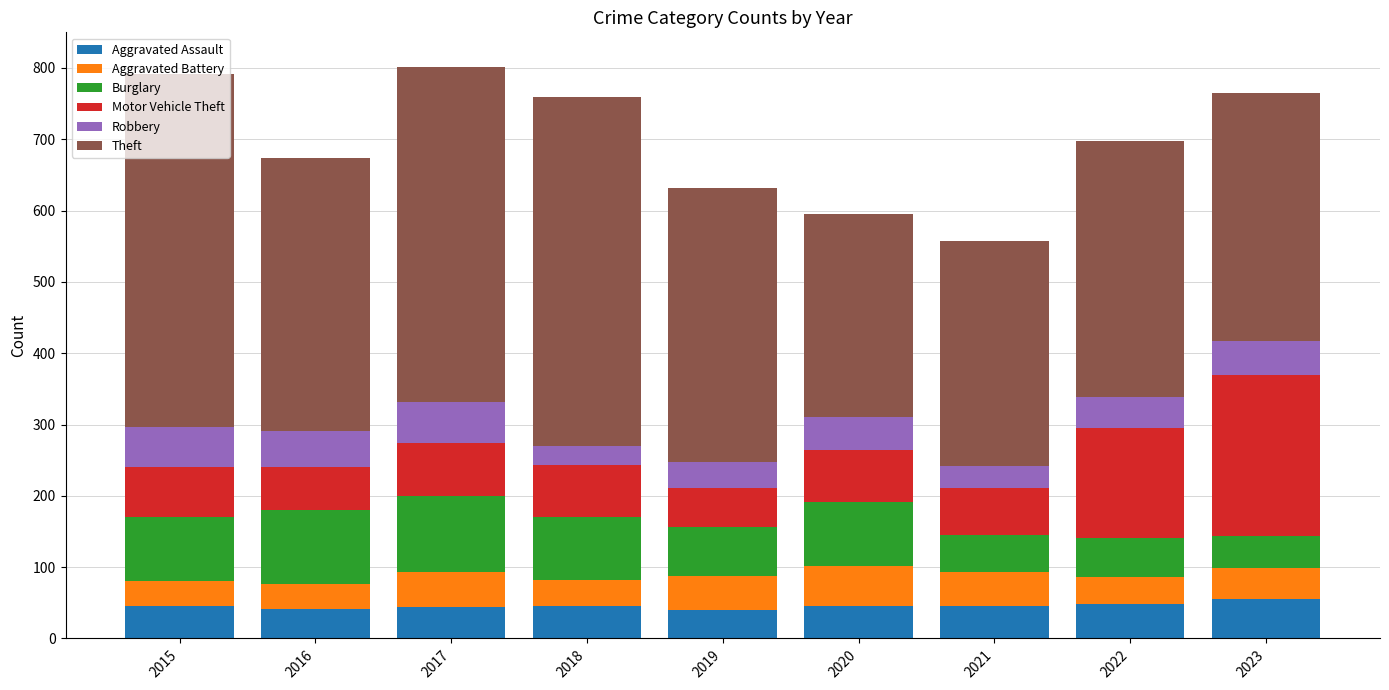

What is the lowest value of the Aggravated Assault series?

40